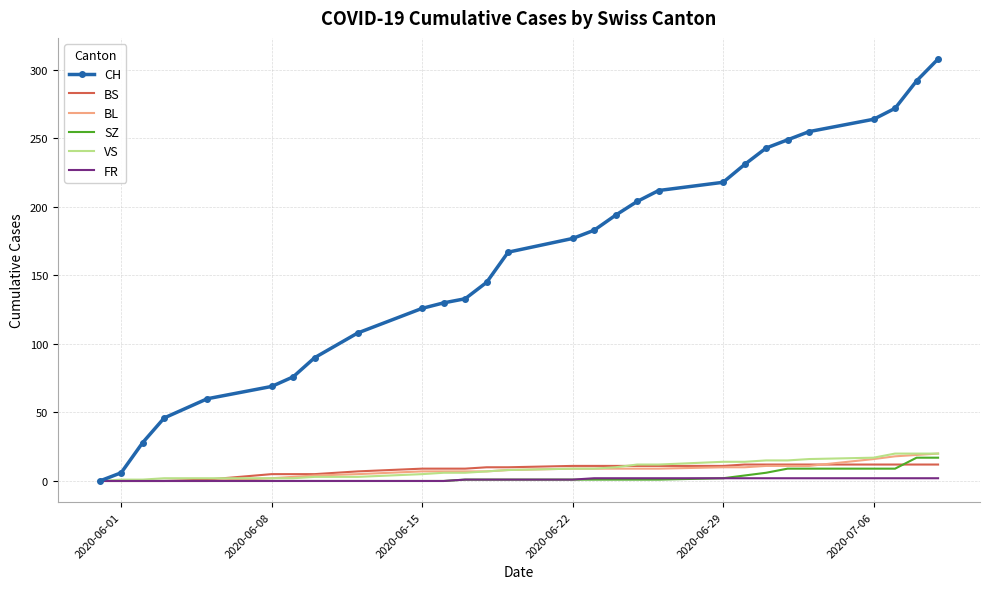

Which series has the widest spread of values?

CH